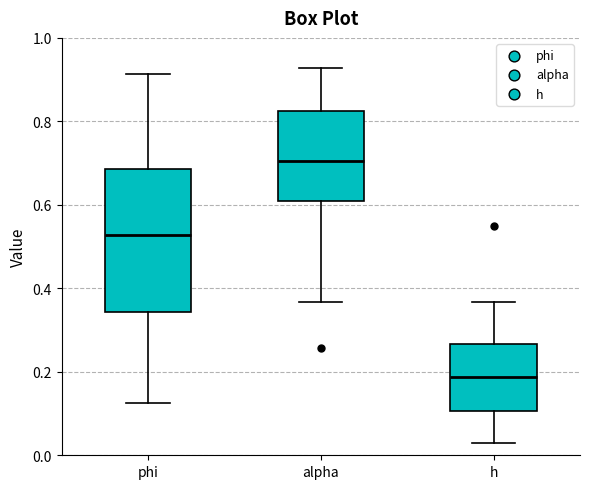

Reading left to right, transcribe this box plot: for each box, give where its median line is, the range the box spans, and where its two whiskers end, as read against the y-axis. The values are not printed on the chart, so give them approximately, as read against the axis.

phi: median 0.52, box 0.34 to 0.68, whiskers 0.12 to 0.92
alpha: median 0.70, box 0.60 to 0.82, whiskers 0.36 to 0.92
h: median 0.18, box 0.10 to 0.26, whiskers 0.04 to 0.36